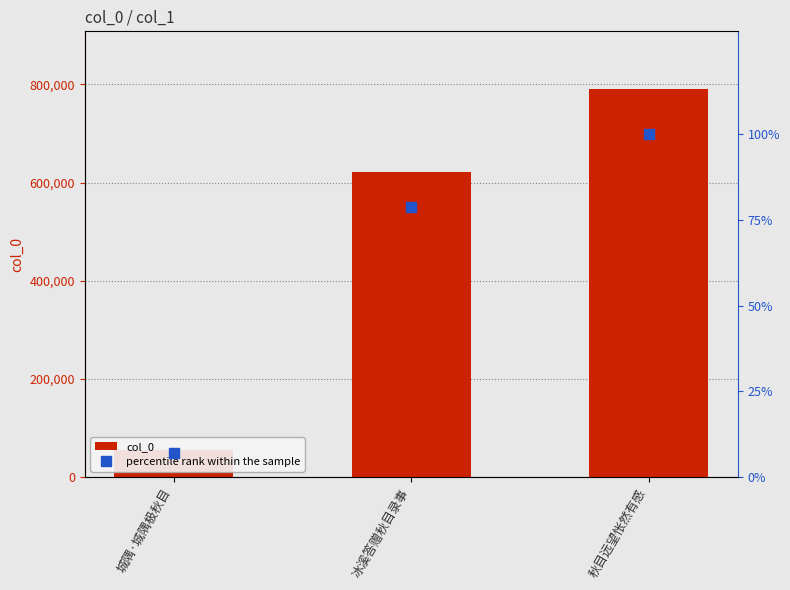

The percentile rank within the sample series shows 55.0 at 秋目远望怅然有感. True or false?

False